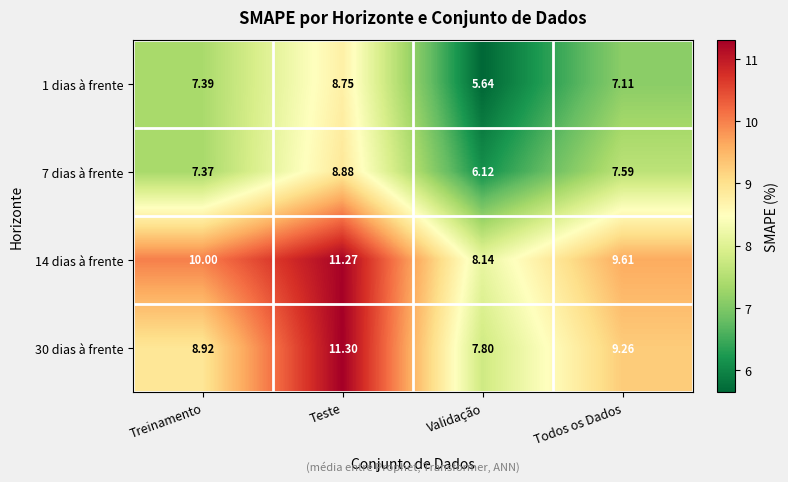

Is the value of 30 dias à frente at Todos os Dados greater than the value of 1 dias à frente at Validação?

Yes